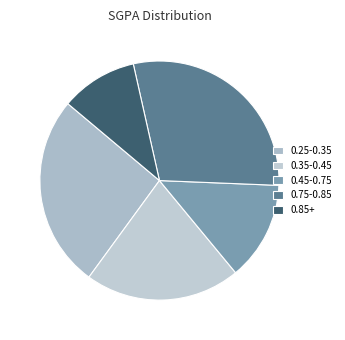

Count the number of slices in the pie.

5